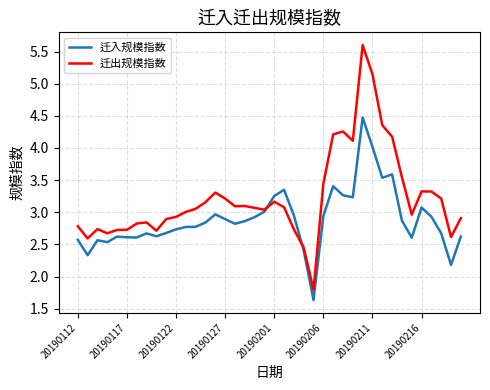

Which series has the largest range (max minus min)?

迁出规模指数